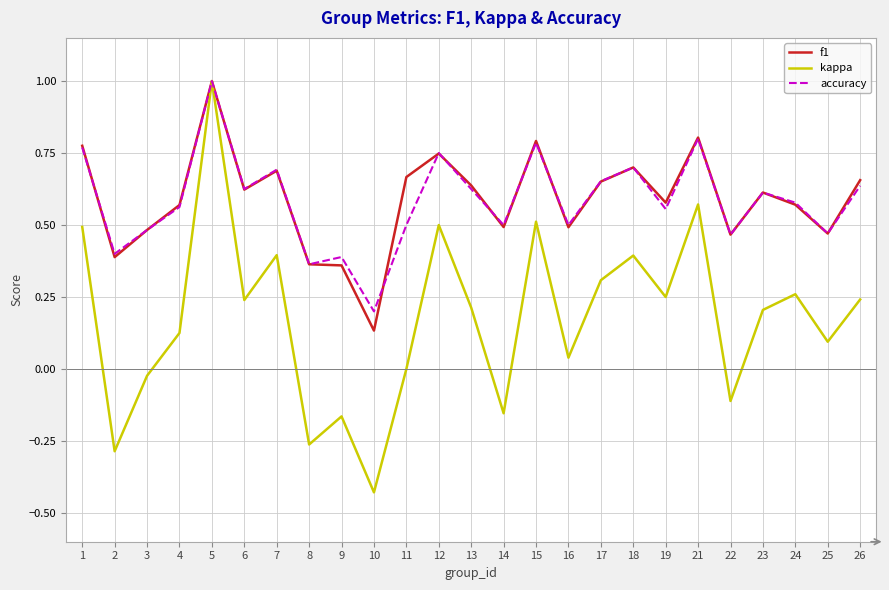

What are all the series names shown in the legend?

f1, kappa, accuracy